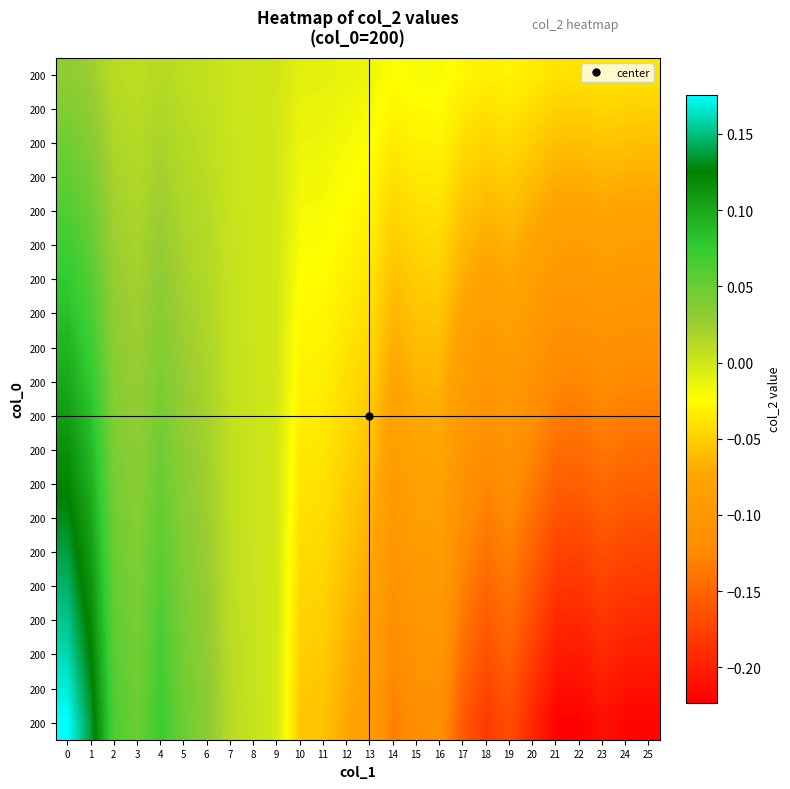

What is the smallest value displayed?

-0.2